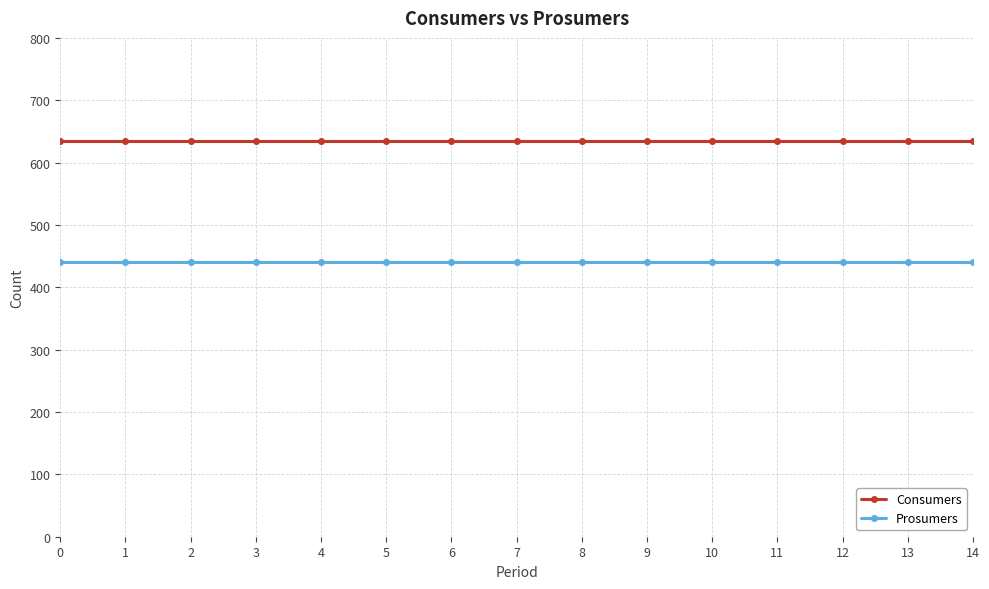

How many categories are shown in the chart?

15